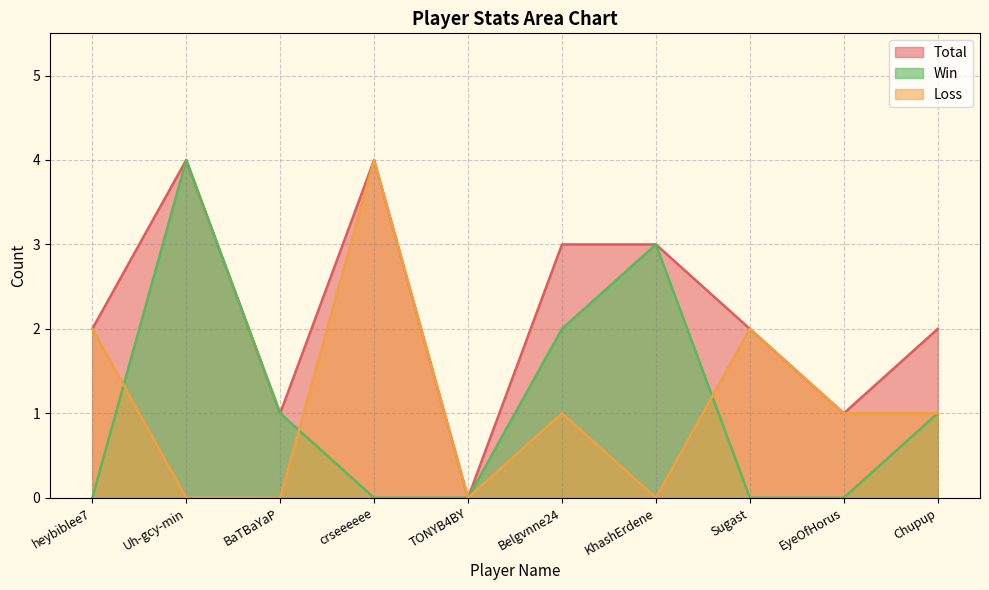

How many data points in Total are above 2?

4